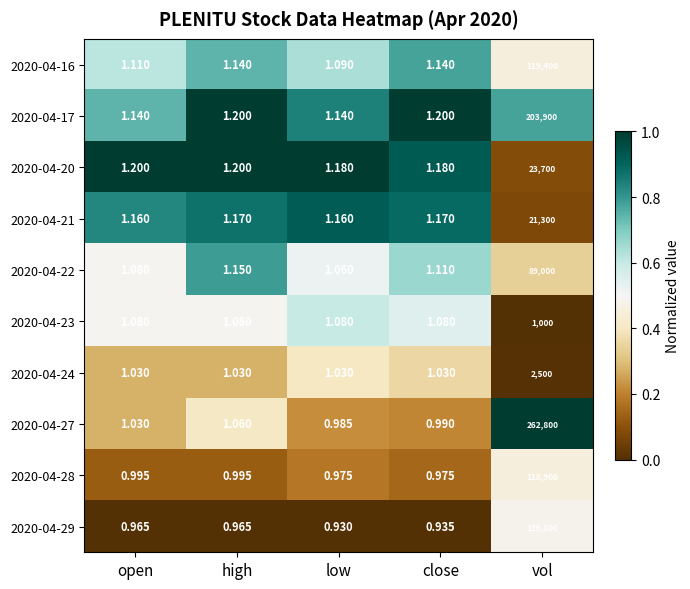

Which label corresponds to the largest value in the chart?

vol